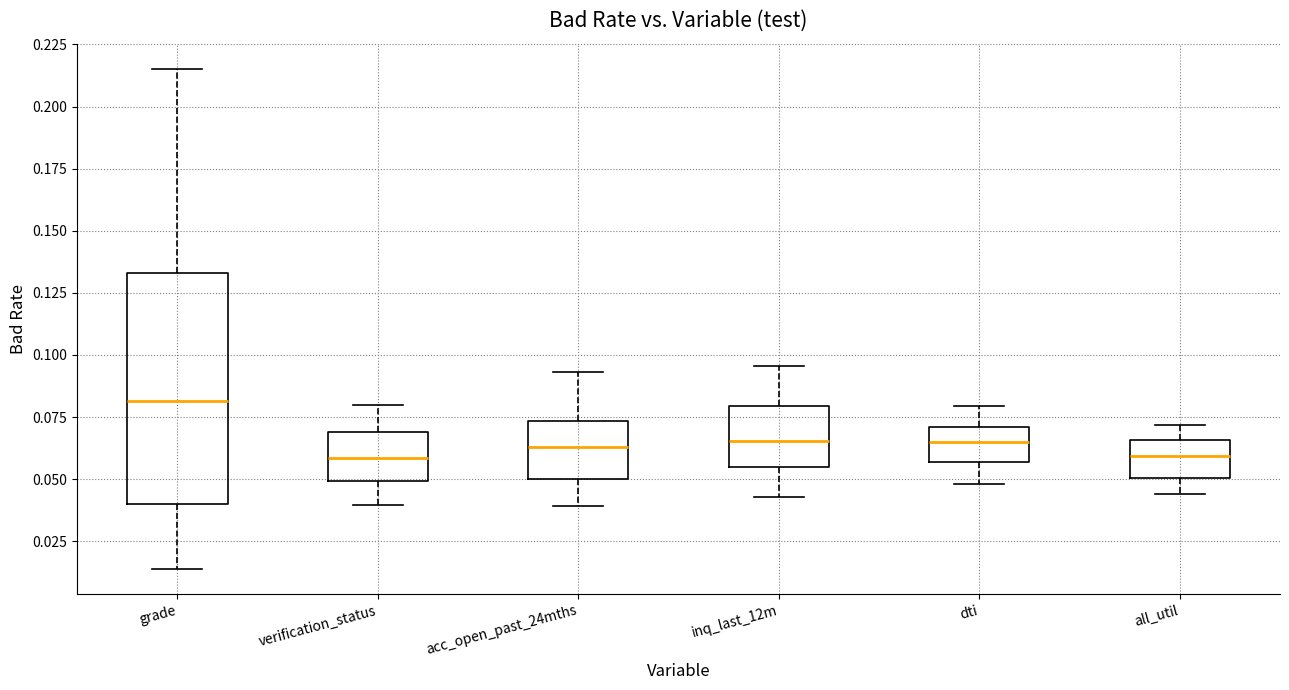

Which box is the tallest, from its lower edge to its upper edge?

grade